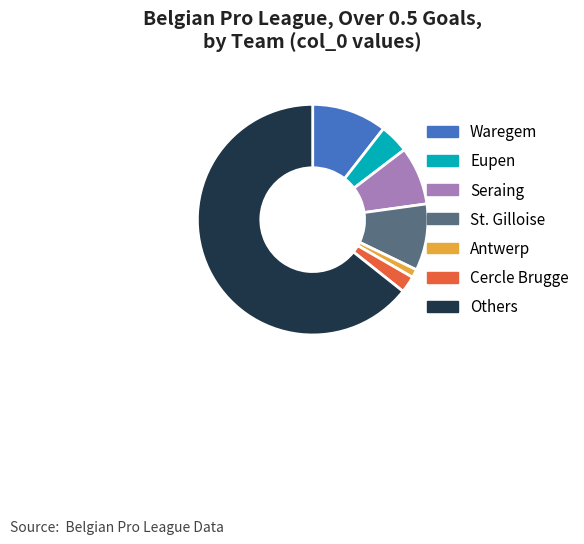

Do Cercle Brugge and St. Gilloise together represent more than half of the pie?

No